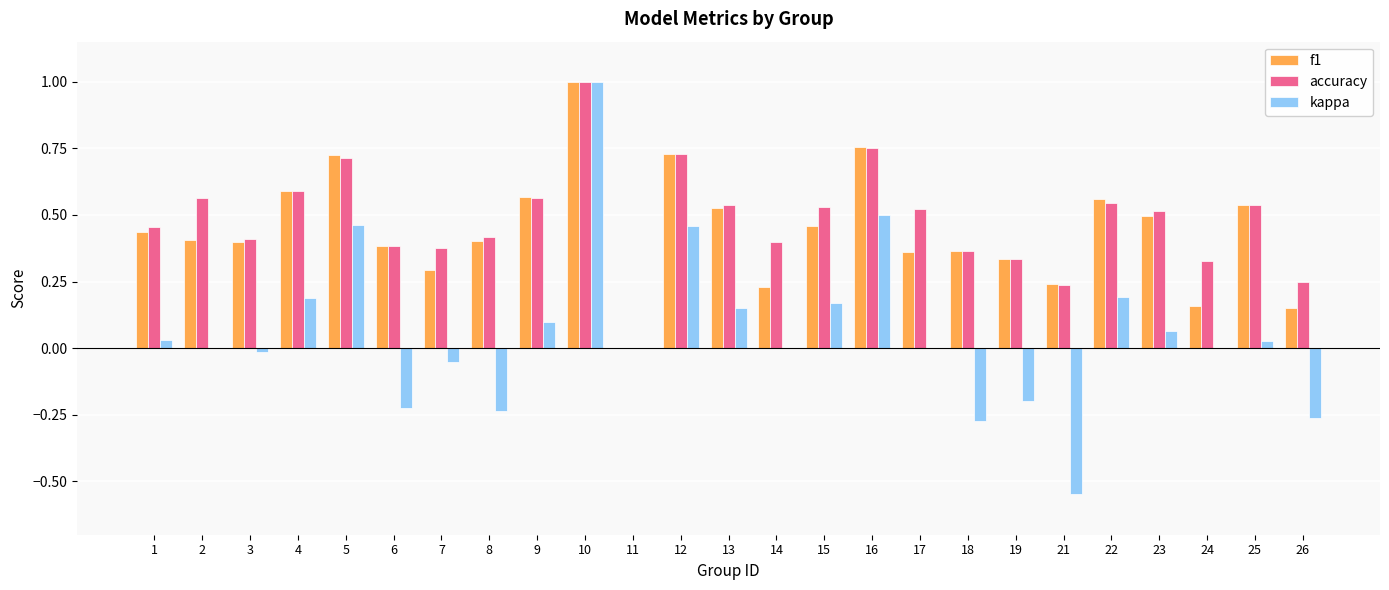

What is the sum of all accuracy values?

12.0